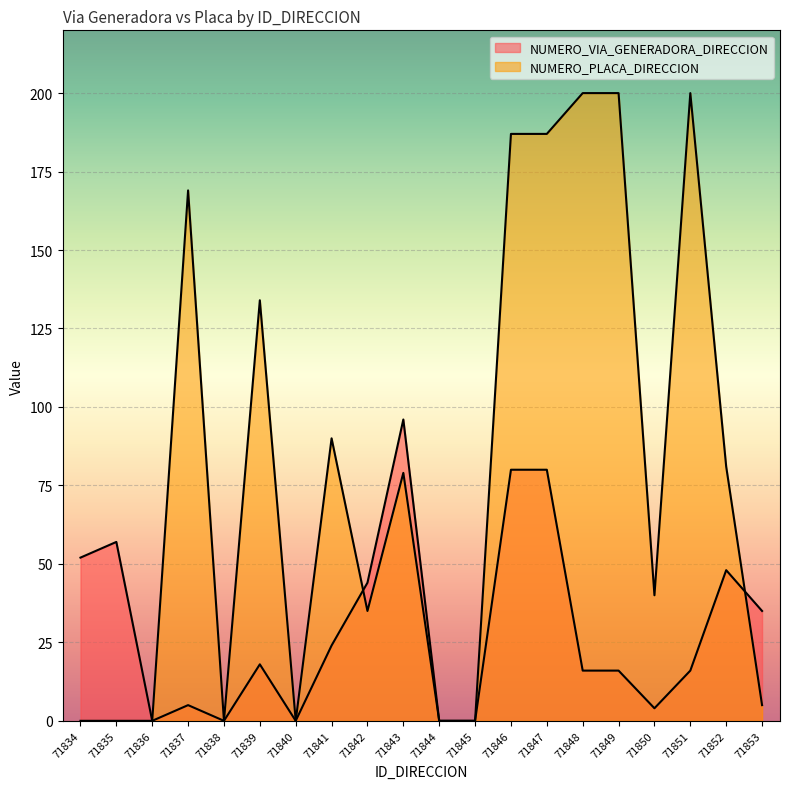

How many values in the NUMERO_VIA_GENERADORA_DIRECCION series are below 18?

10